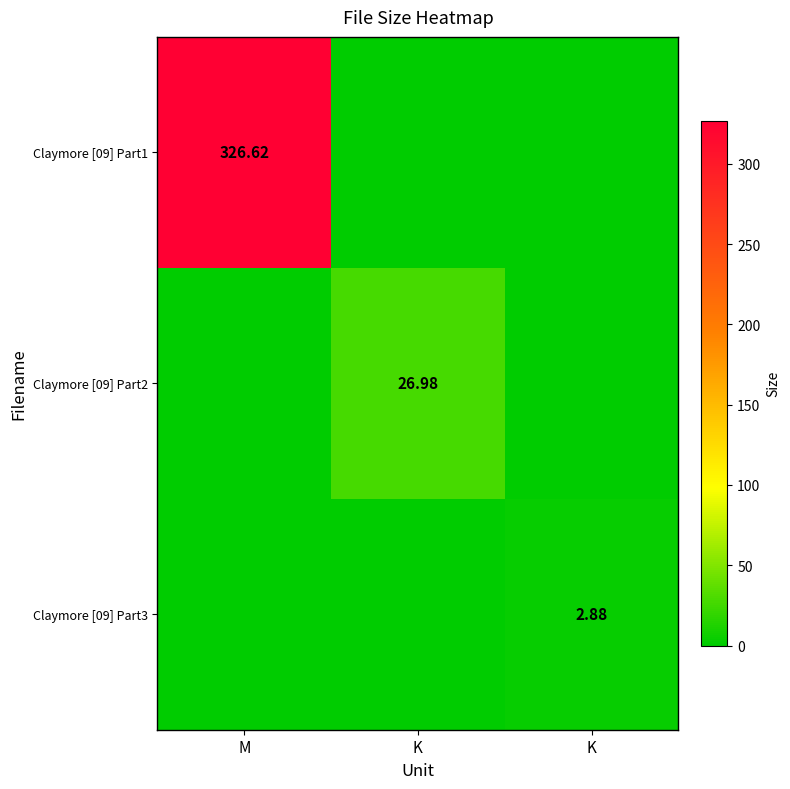

The value of Claymore [09] Part1 at K is 176.2. True or false?

False